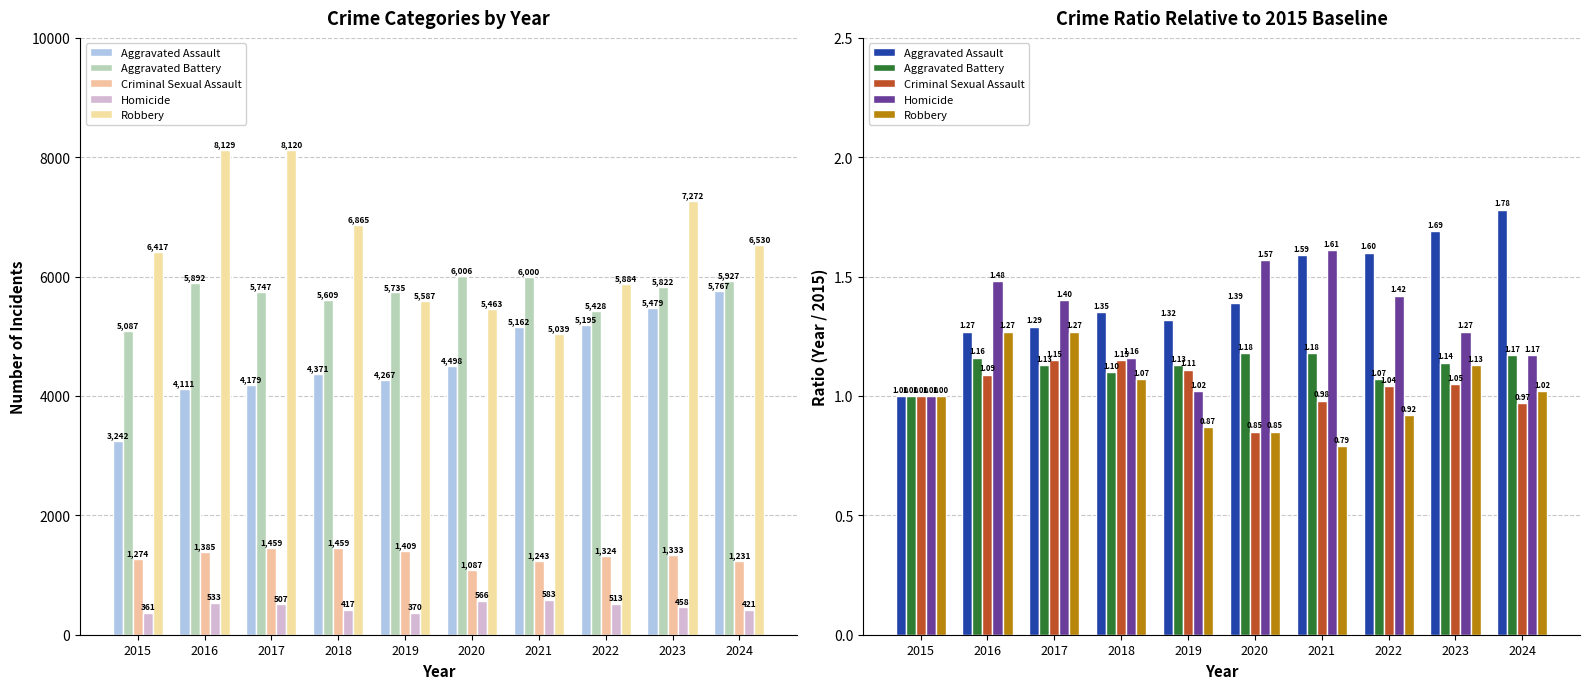

What are all the series names shown in the legend?

Aggravated Assault, Aggravated Battery, Criminal Sexual Assault, Homicide, Robbery